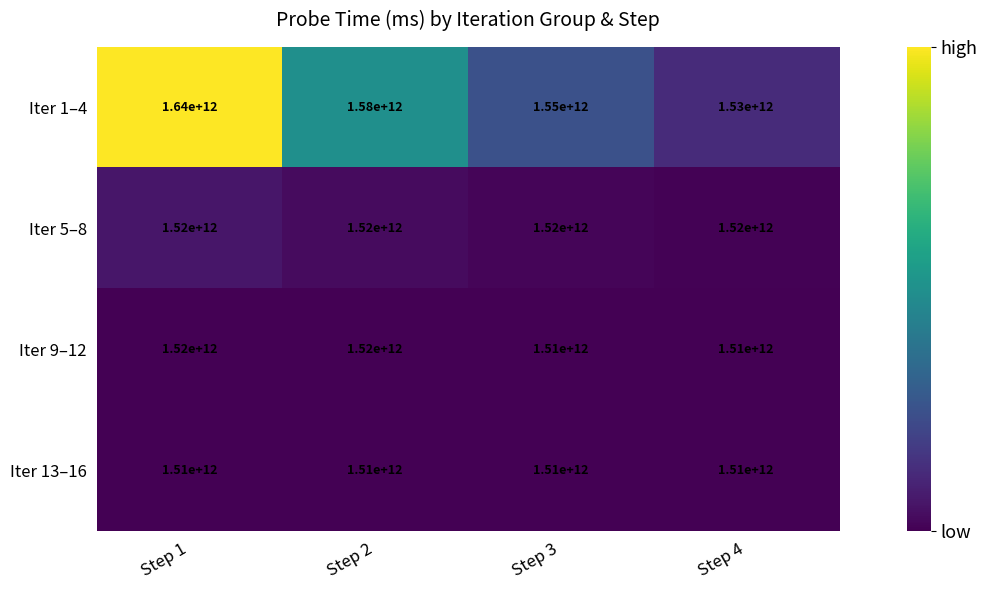

The Iter 9–12 series shows 1520000000000 at Step 1. True or false?

True